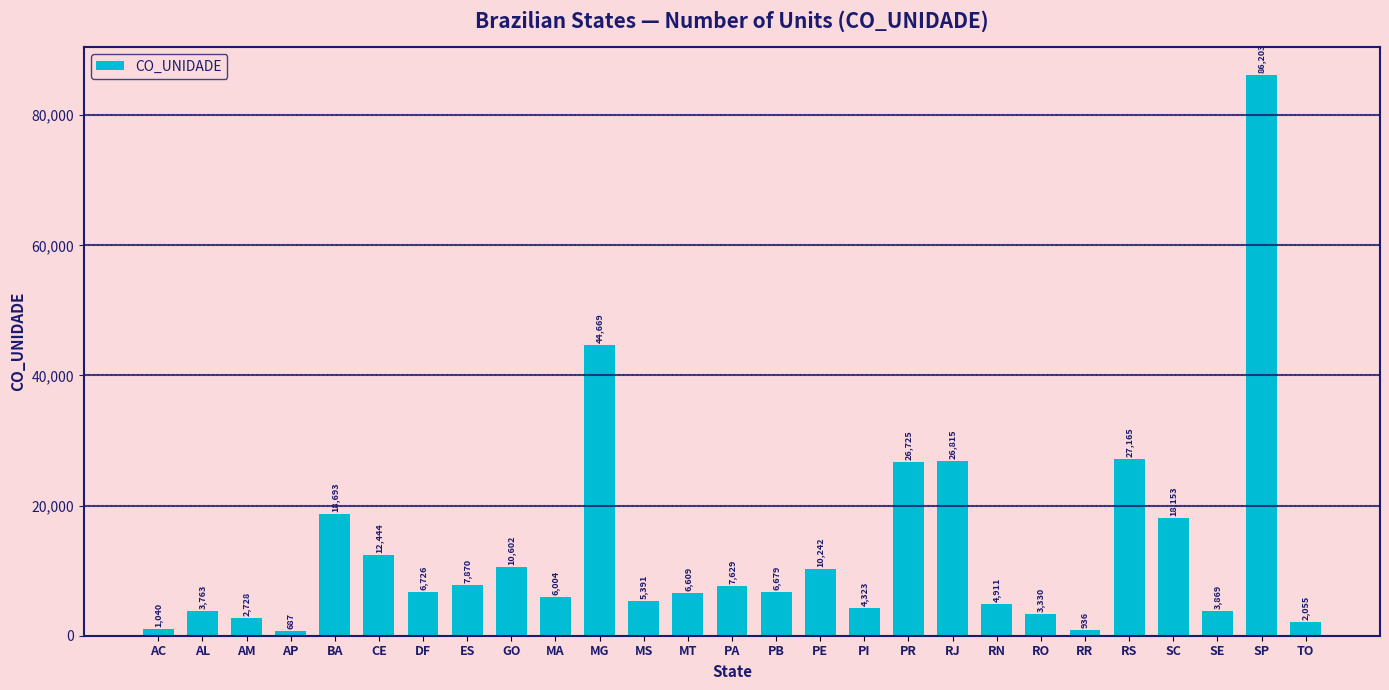

Which label corresponds to the smallest value in the chart?

AP